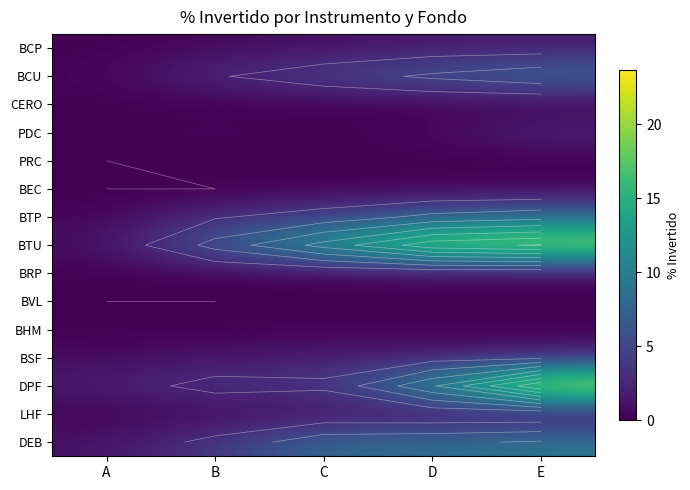

What is the difference between the highest and lowest values at E?

23.6